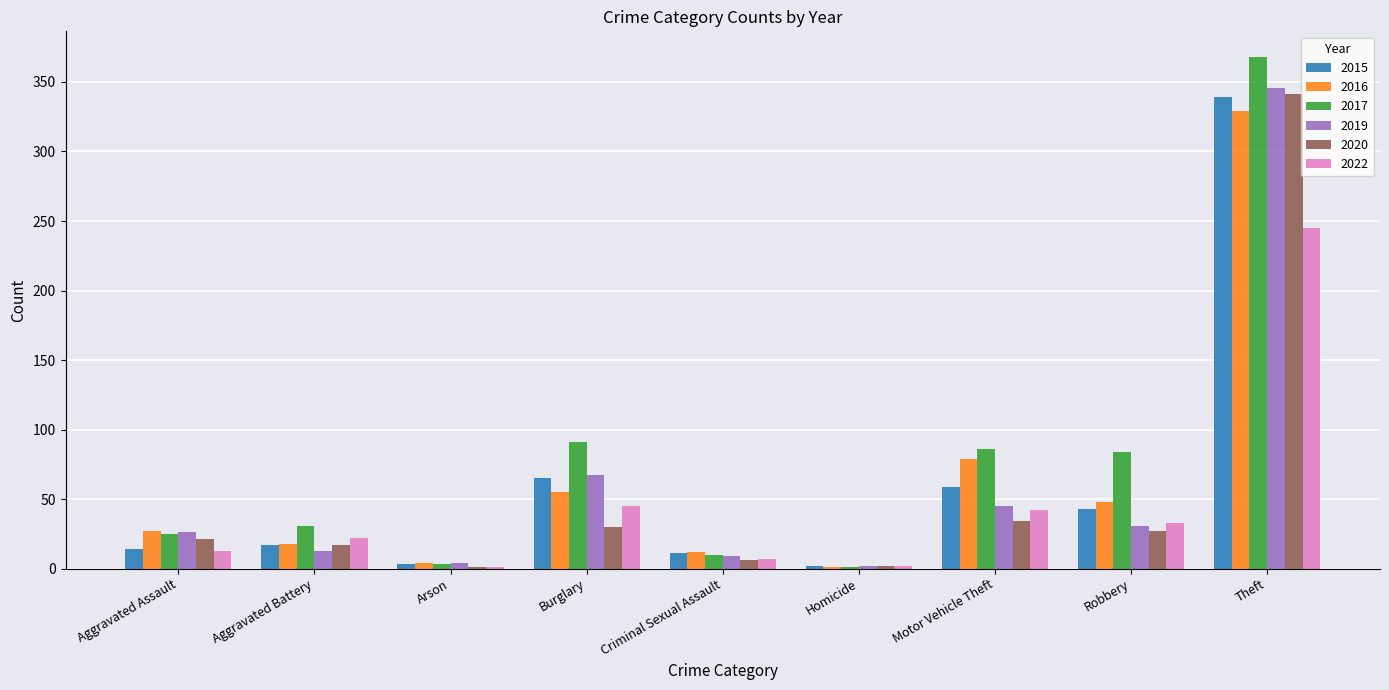

What is the sum of all 2015 values?

553